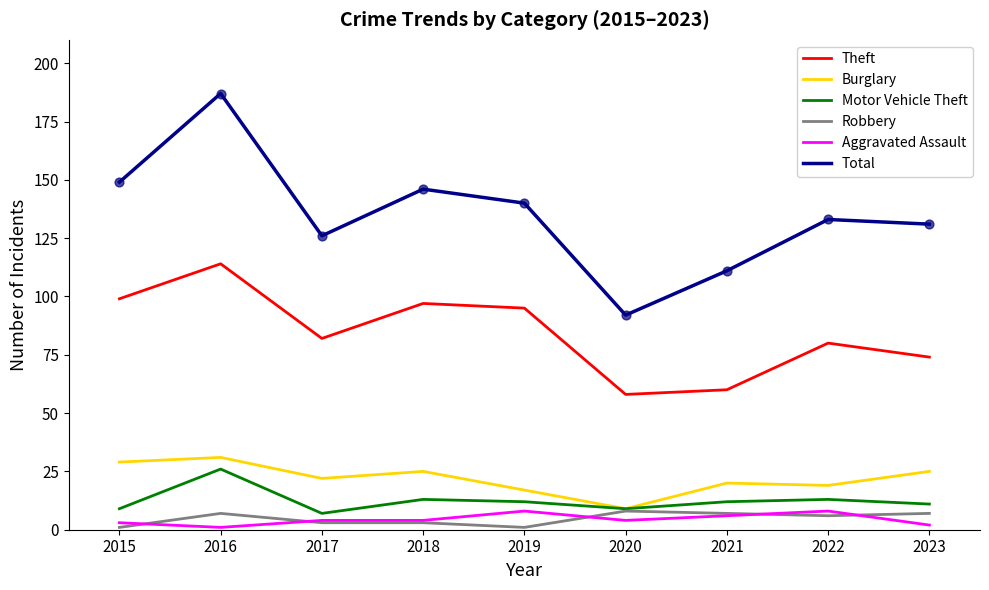

Which series has the largest range (max minus min)?

Total